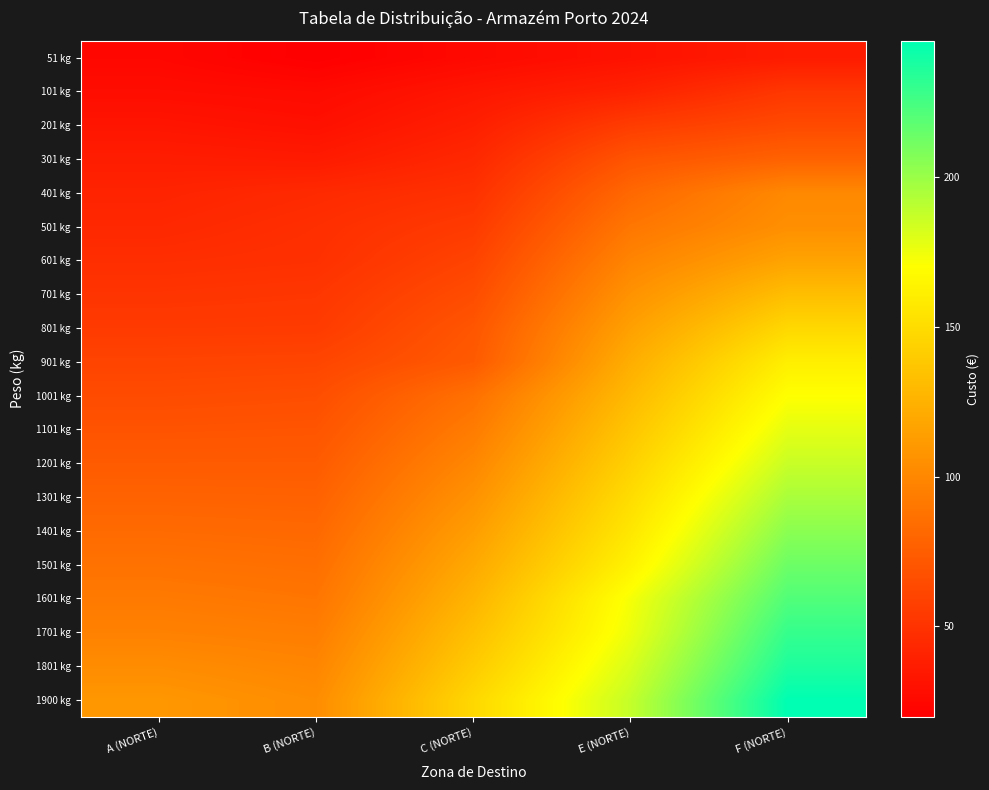

What is the minimum value shown in the chart?

19.8